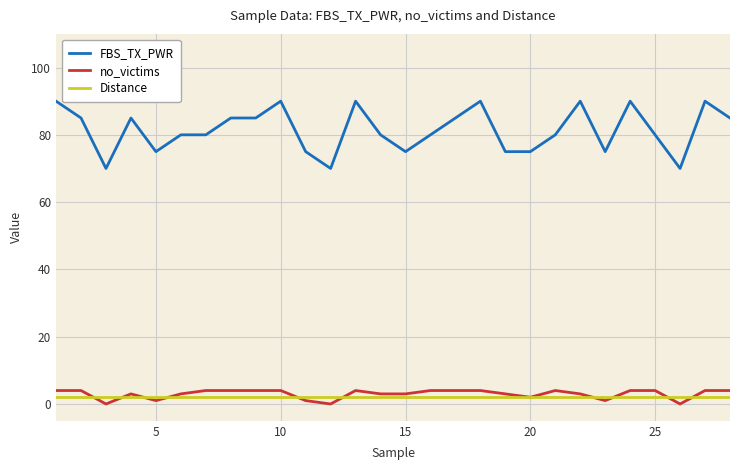

Which series has the widest spread of values?

FBS_TX_PWR